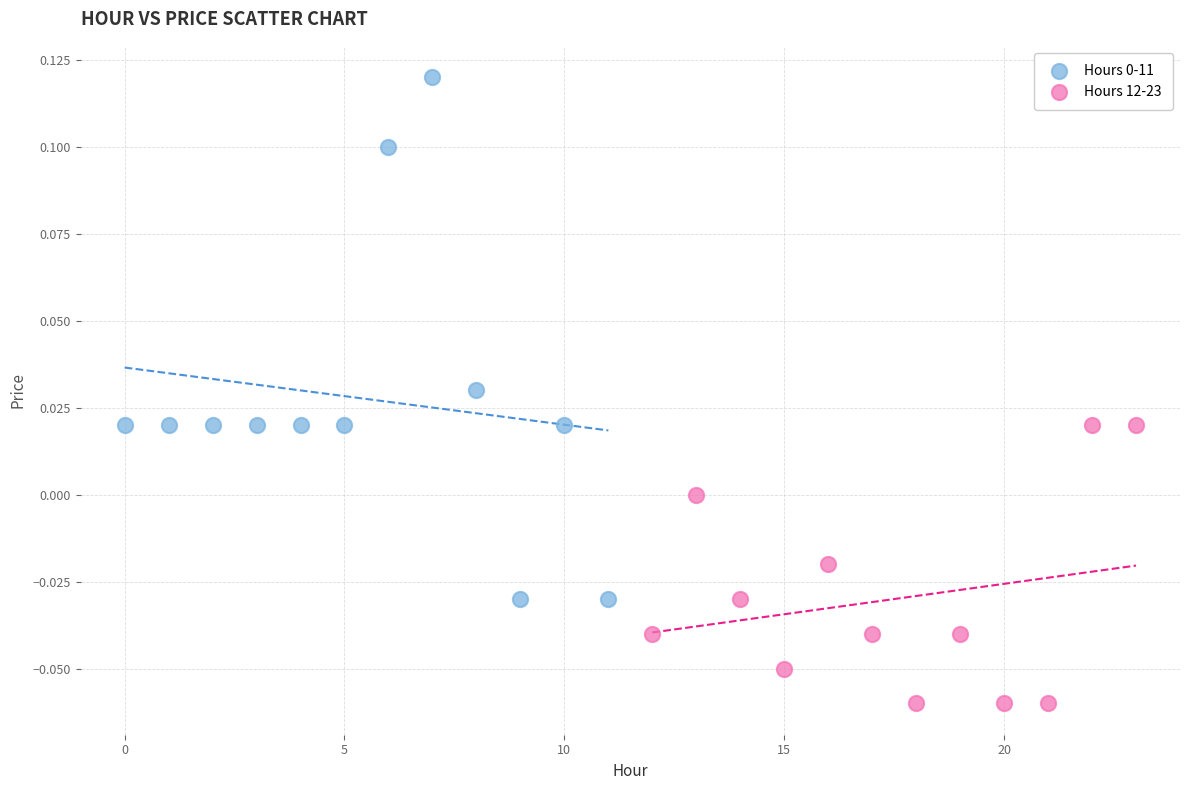

Which series reaches the minimum Y coordinate?

Hours 12-23